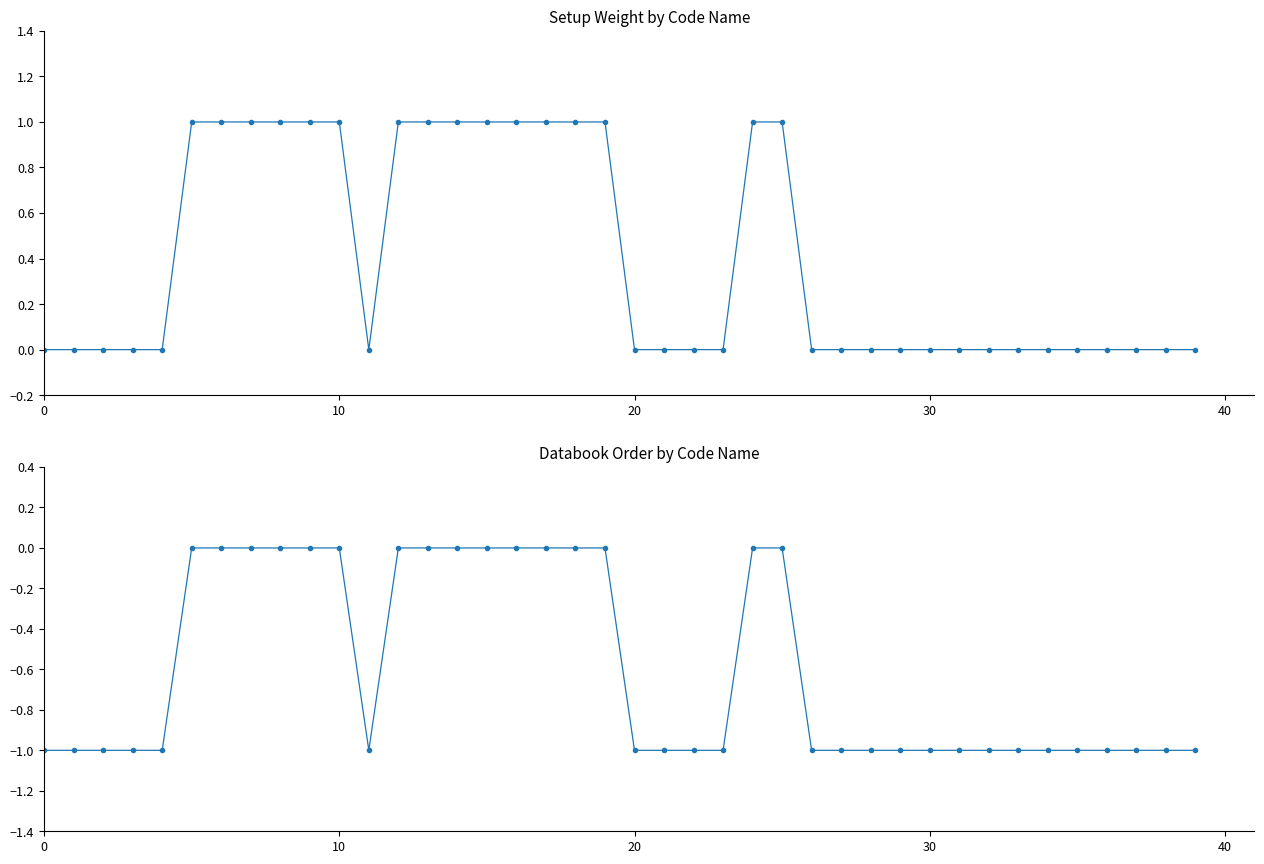

Rank the series by their maximum value, from highest to lowest.

Setup Weight, Databook Order